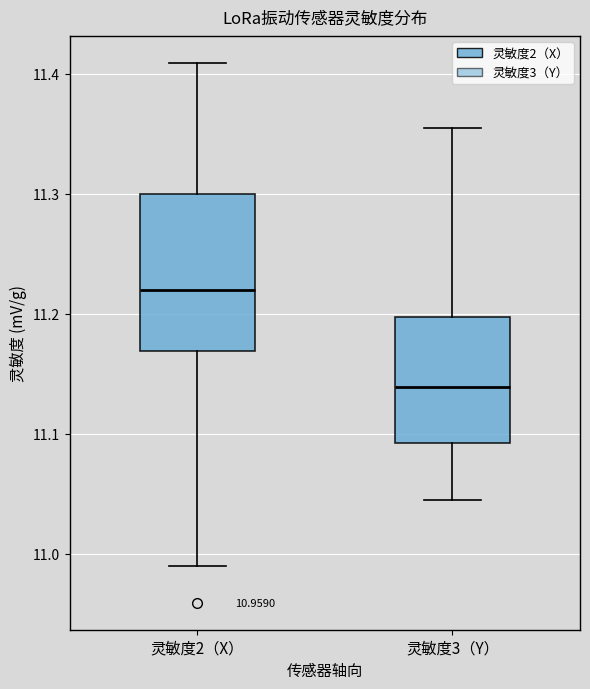

Which box's median line is the lowest?

灵敏度3（Y）